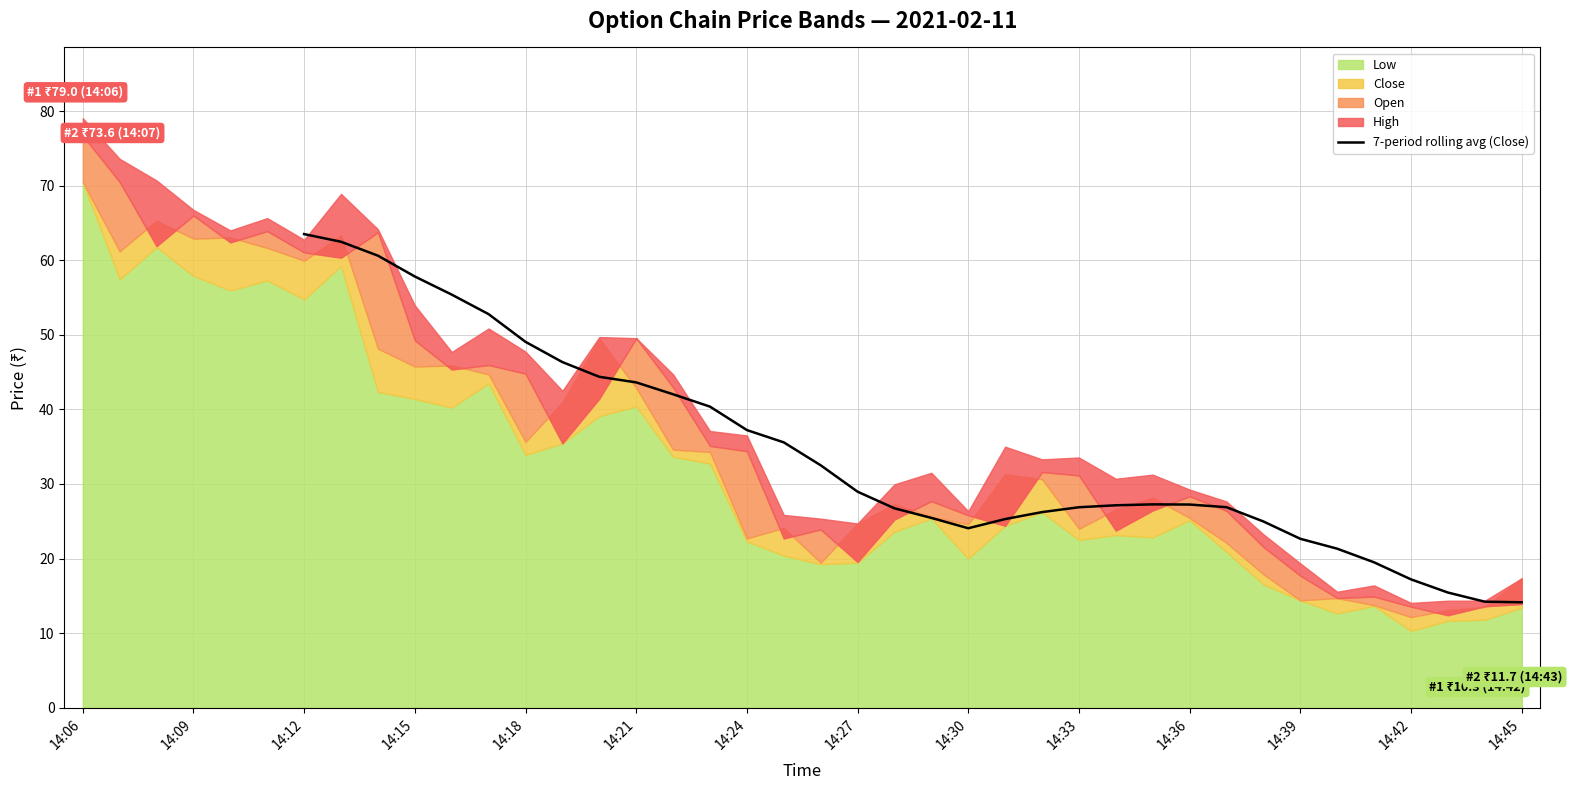

How many lines are shown in the chart?

1